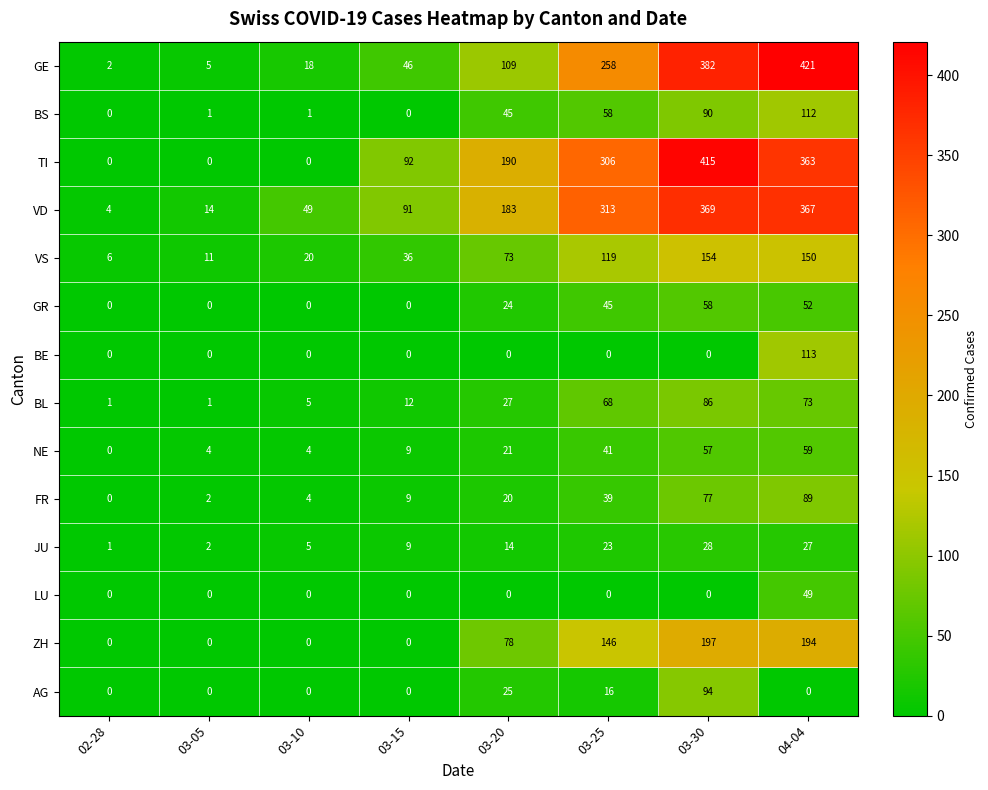

How many data points does each series have?

8